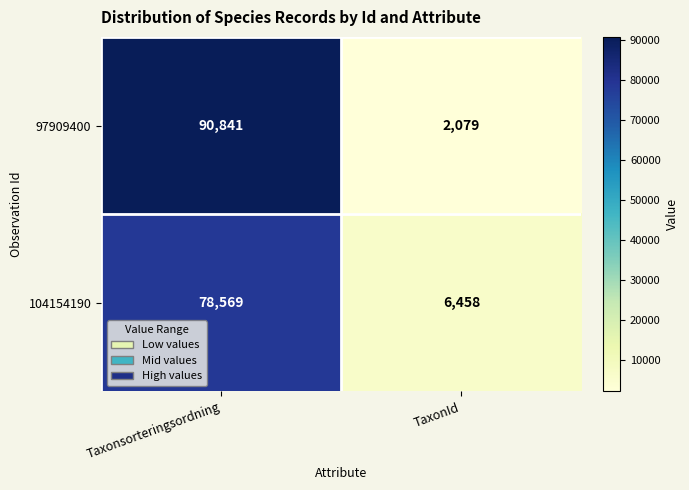

List the series in order of their peak value, lowest first.

104154190, 97909400